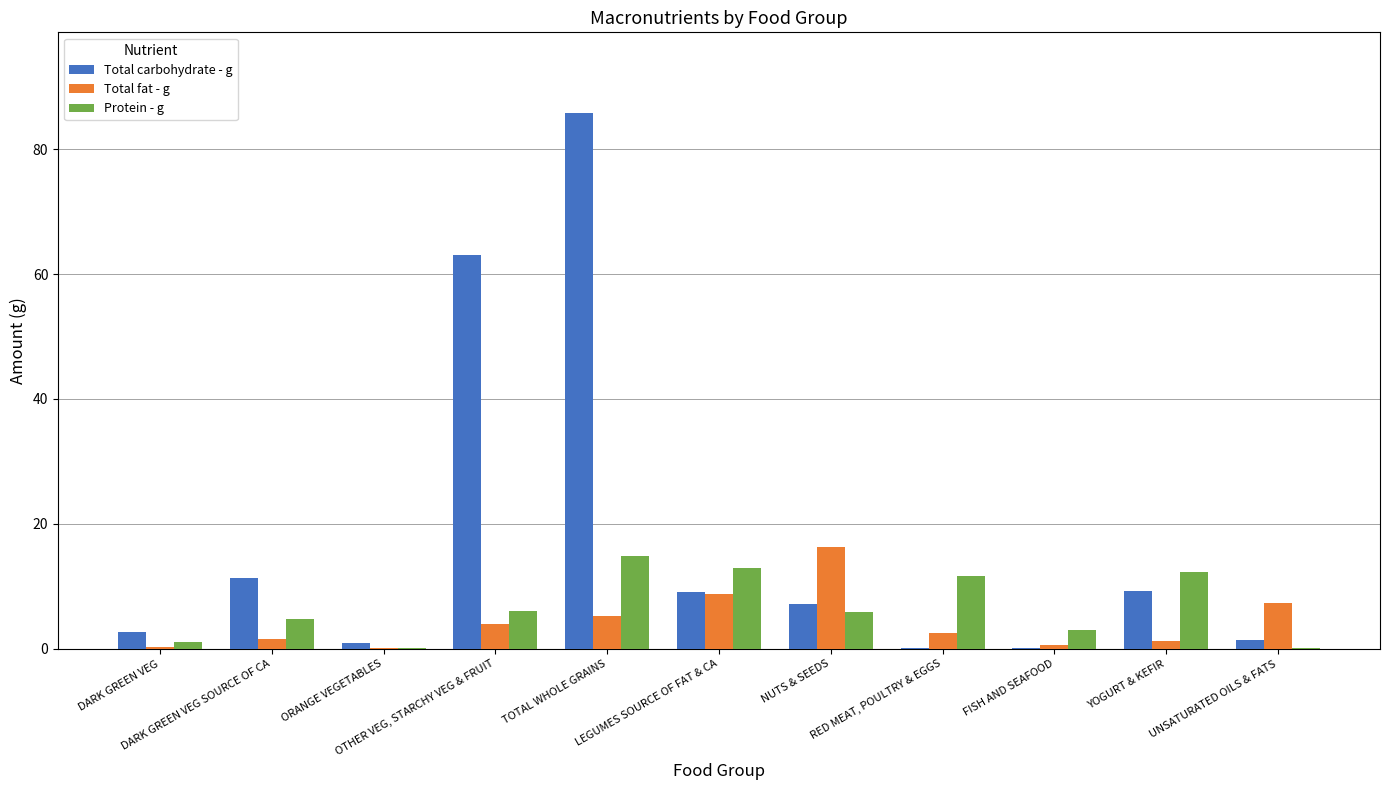

Which series has the largest total across all categories?

Total carbohydrate - g